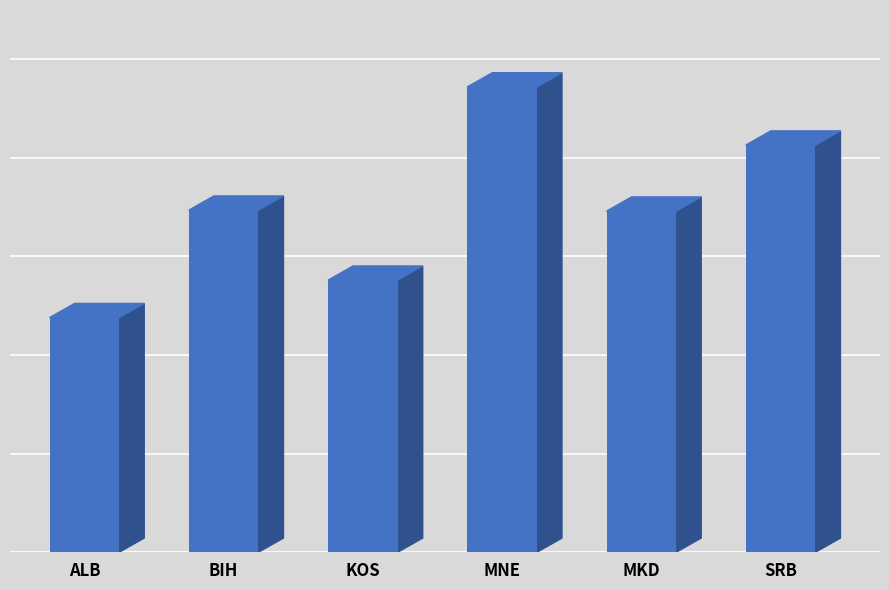

Rank the categories by value from lowest to highest.

ALB, KOS, MKD, BIH, SRB, MNE